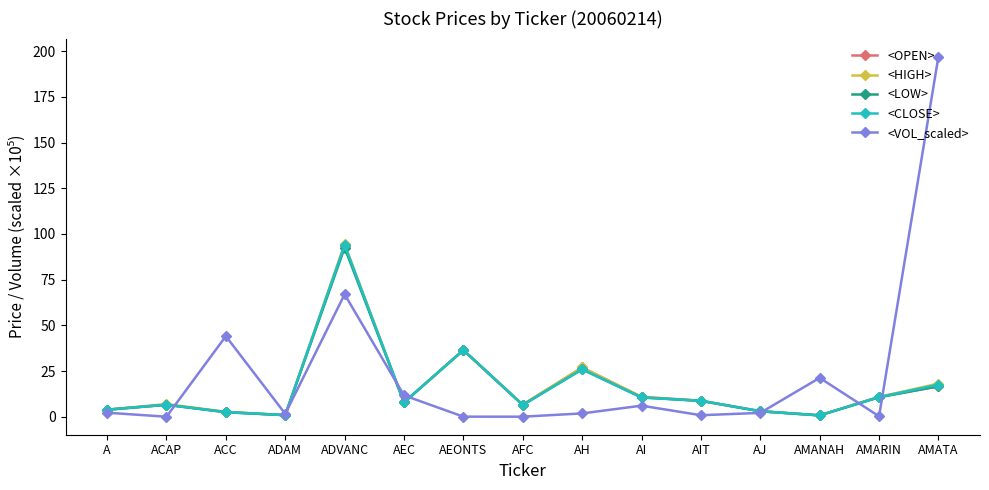

How many categories are shown in the chart?

15